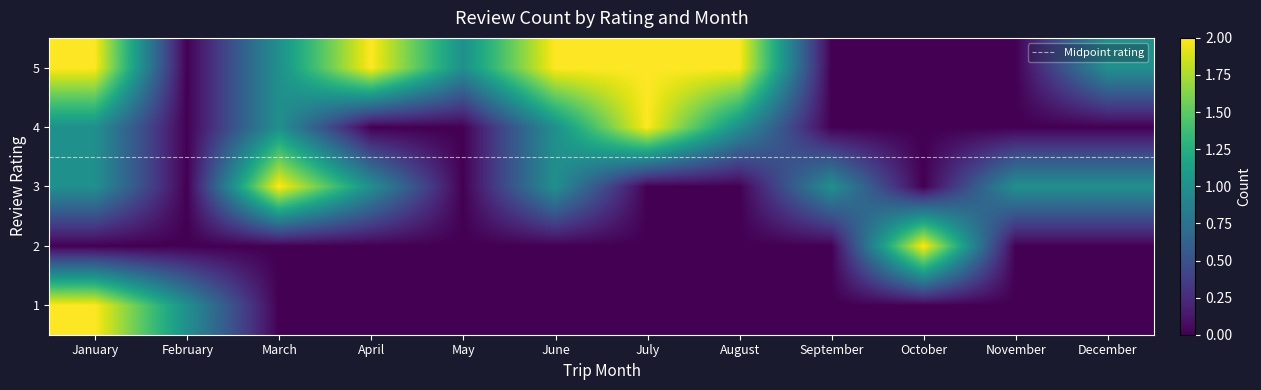

How many 2 values are between 0 and 1?

11